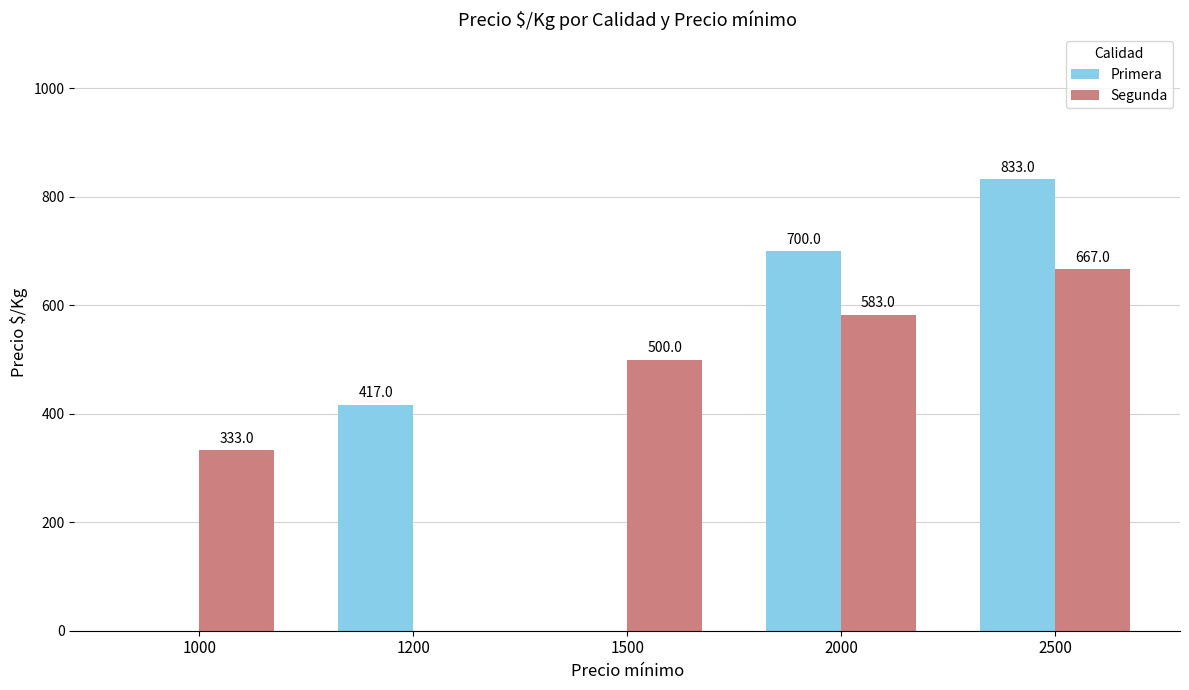

The value of Primera at 2000 is 700. True or false?

True